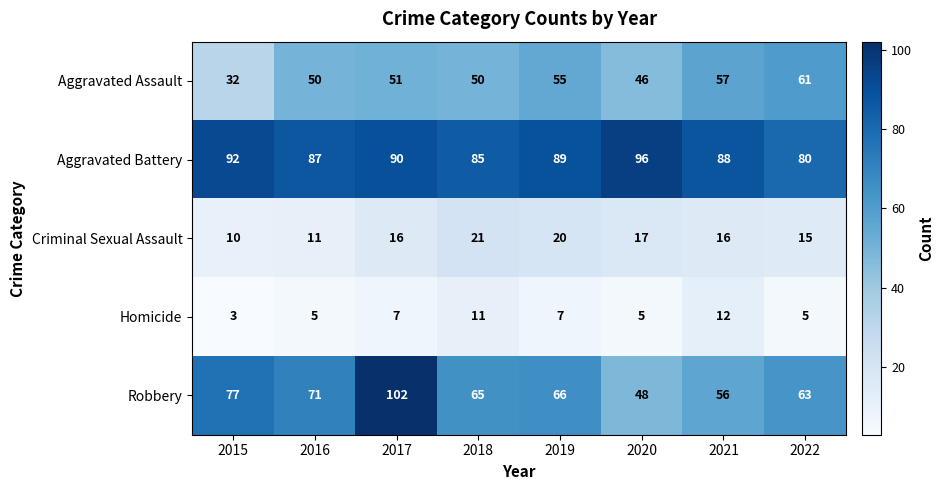

Is it true that Criminal Sexual Assault equals 22 at 2017?

False